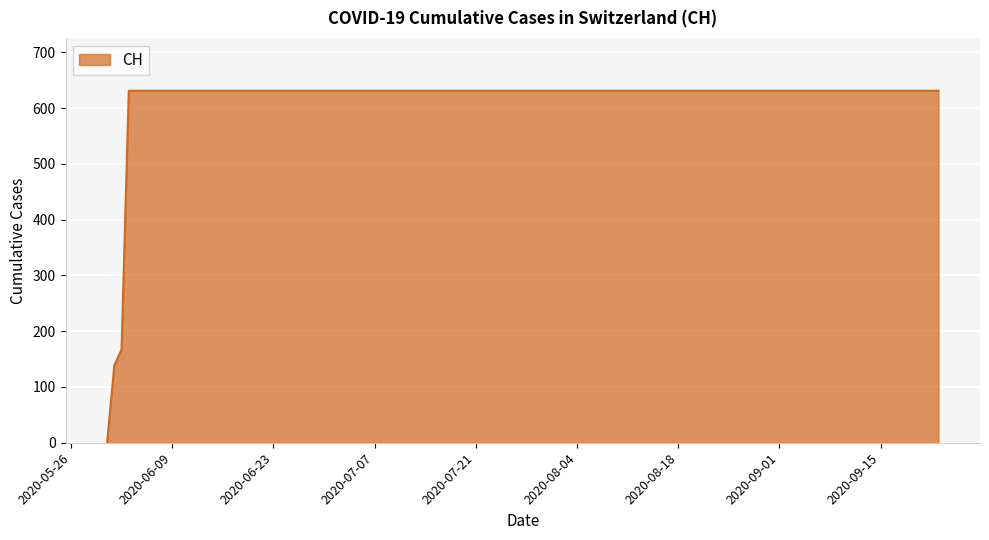

What is the difference between the maximum and second lowest values?

492